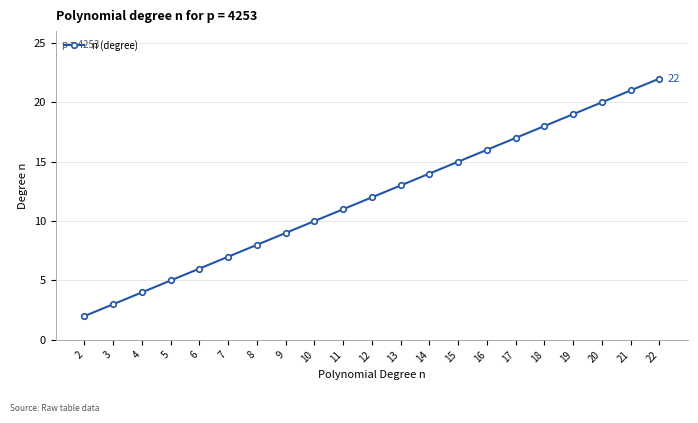

The value at 2 is 2. True or false?

True